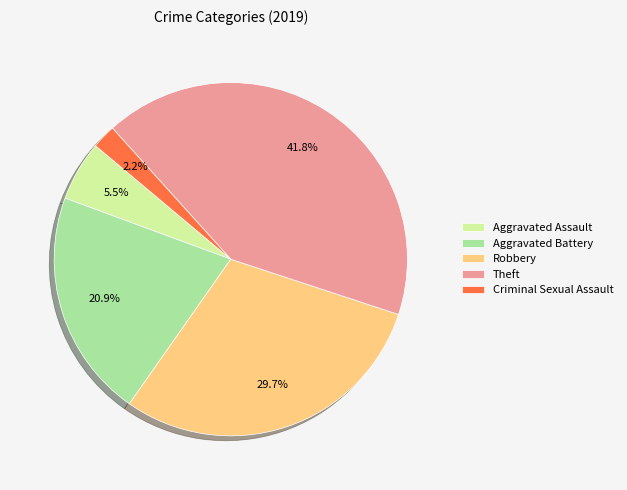

How many slices are in this pie chart?

5